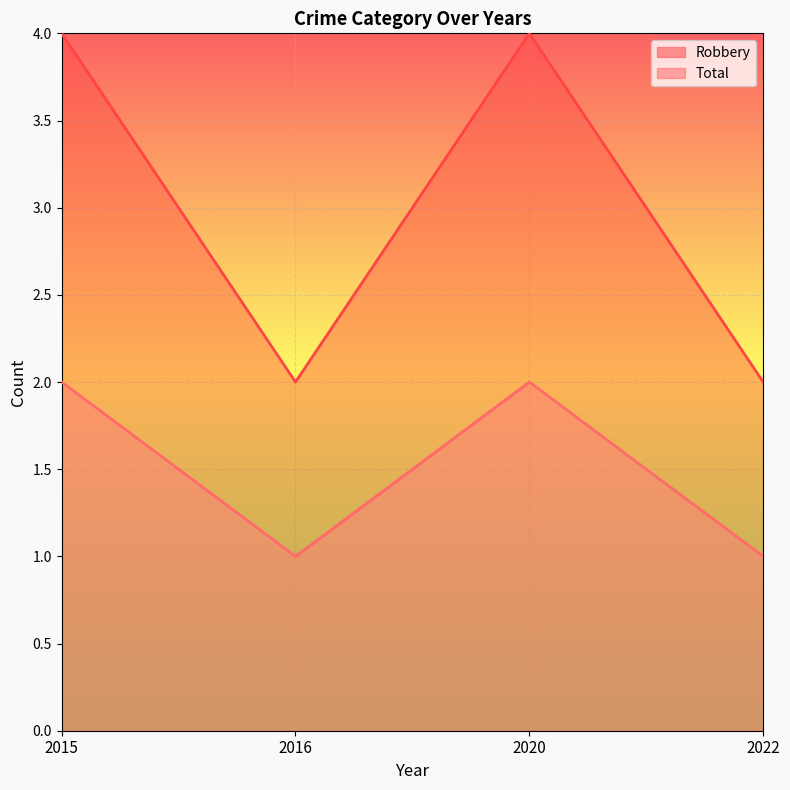

What is the sum of the Total values at 2016 and 2020?

6